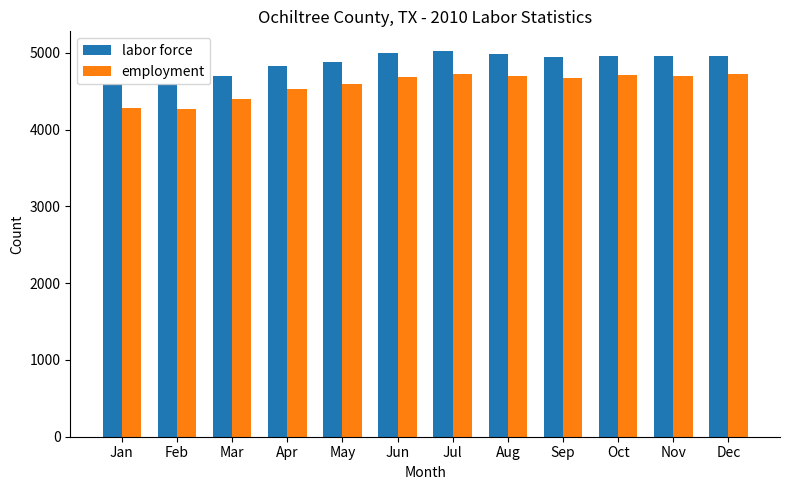

Is it true that employment equals 6257 at Mar?

False